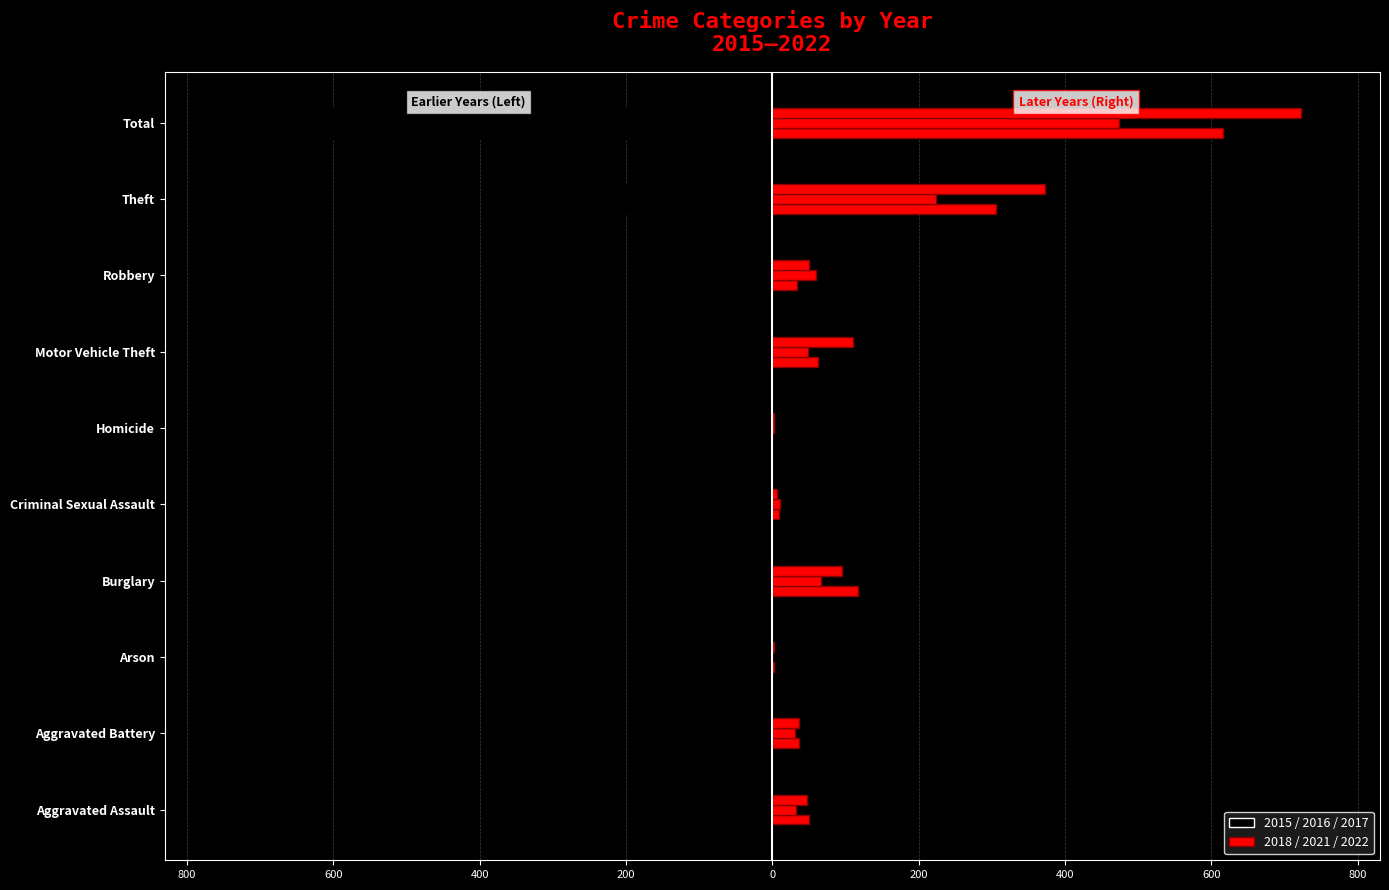

Reading right to left, transcribe all the data shown in this chart.

2016: Total=-714	Theft=-394	Robbery=-69	Motor Vehicle Theft=-59	Homicide=-2	Criminal Sexual Assault=-3	Burglary=-113	Arson=-1	Aggravated Battery=-41	Aggravated Assault=-32
2021: Total=474	Theft=224	Robbery=59	Motor Vehicle Theft=49	Homicide=2	Criminal Sexual Assault=10	Burglary=67	Arson=0	Aggravated Battery=31	Aggravated Assault=32
2015: Total=-713	Theft=-369	Robbery=-41	Motor Vehicle Theft=-96	Homicide=-3	Criminal Sexual Assault=-9	Burglary=-123	Arson=-9	Aggravated Battery=-31	Aggravated Assault=-32
2017: Total=-697	Theft=-372	Robbery=-55	Motor Vehicle Theft=-59	Homicide=-2	Criminal Sexual Assault=-7	Burglary=-133	Arson=-5	Aggravated Battery=-32	Aggravated Assault=-32
2022: Total=722	Theft=372	Robbery=50	Motor Vehicle Theft=110	Homicide=2	Criminal Sexual Assault=7	Burglary=95	Arson=2	Aggravated Battery=36	Aggravated Assault=48
2018: Total=616	Theft=305	Robbery=33	Motor Vehicle Theft=63	Homicide=0	Criminal Sexual Assault=9	Burglary=117	Arson=2	Aggravated Battery=37	Aggravated Assault=50